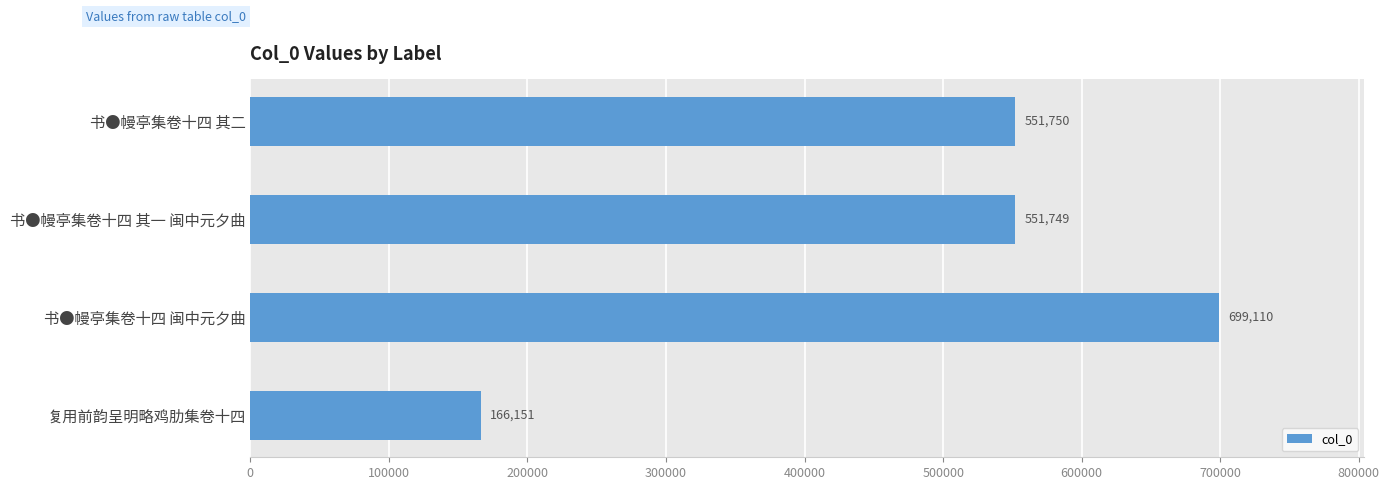

What is the difference between the maximum and minimum values?

532959